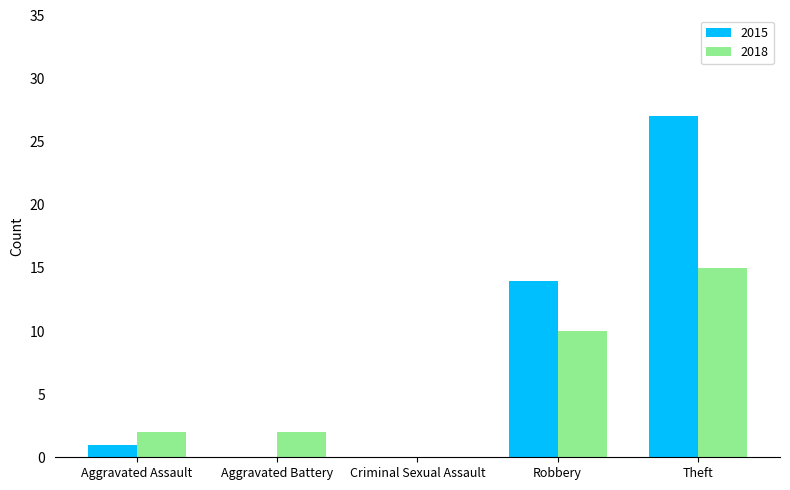

What is the approximate value of 2018 at Theft?

15